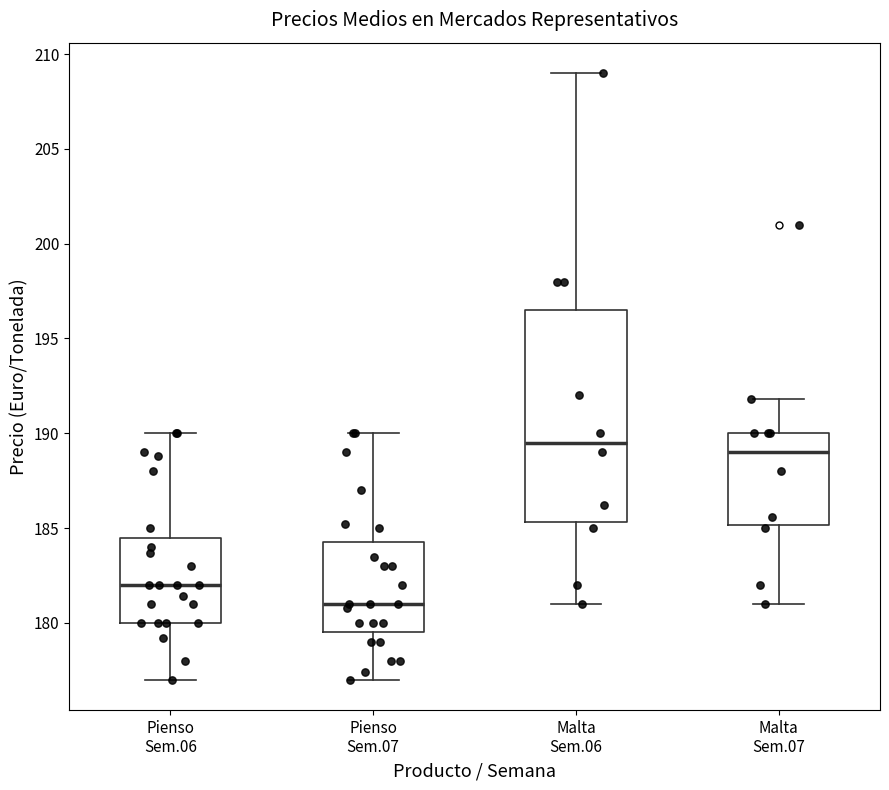

Which box is the tallest, from its lower edge to its upper edge?

Malta Sem.06